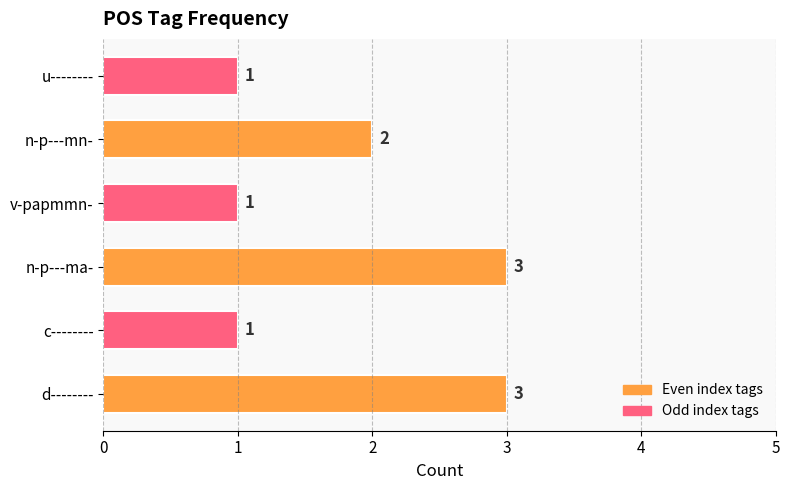

Reading top to bottom, transcribe all the data shown in this chart.

u--------=1	n-p---mn-=2	v-papmmn-=1	n-p---ma-=3	c--------=1	d--------=3